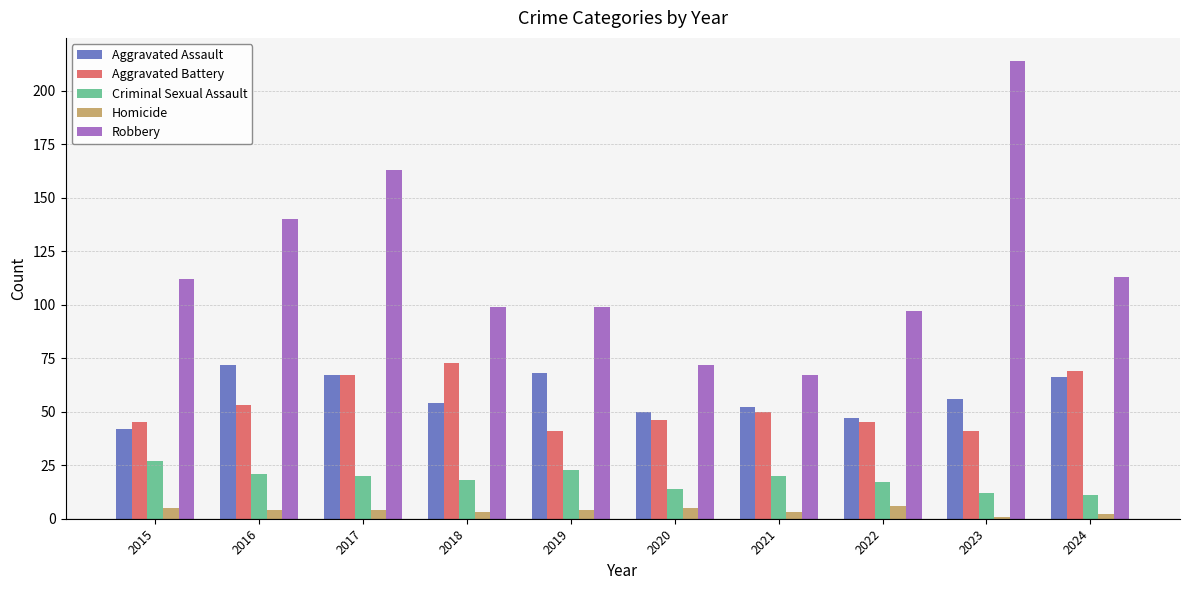

What are all the series names shown in the legend?

Aggravated Assault, Aggravated Battery, Criminal Sexual Assault, Homicide, Robbery